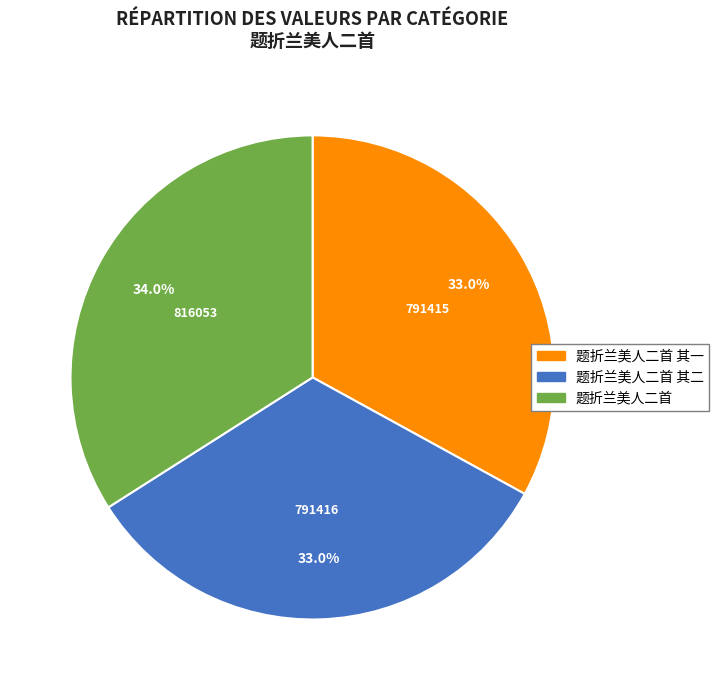

Does any single category account for the majority?

No